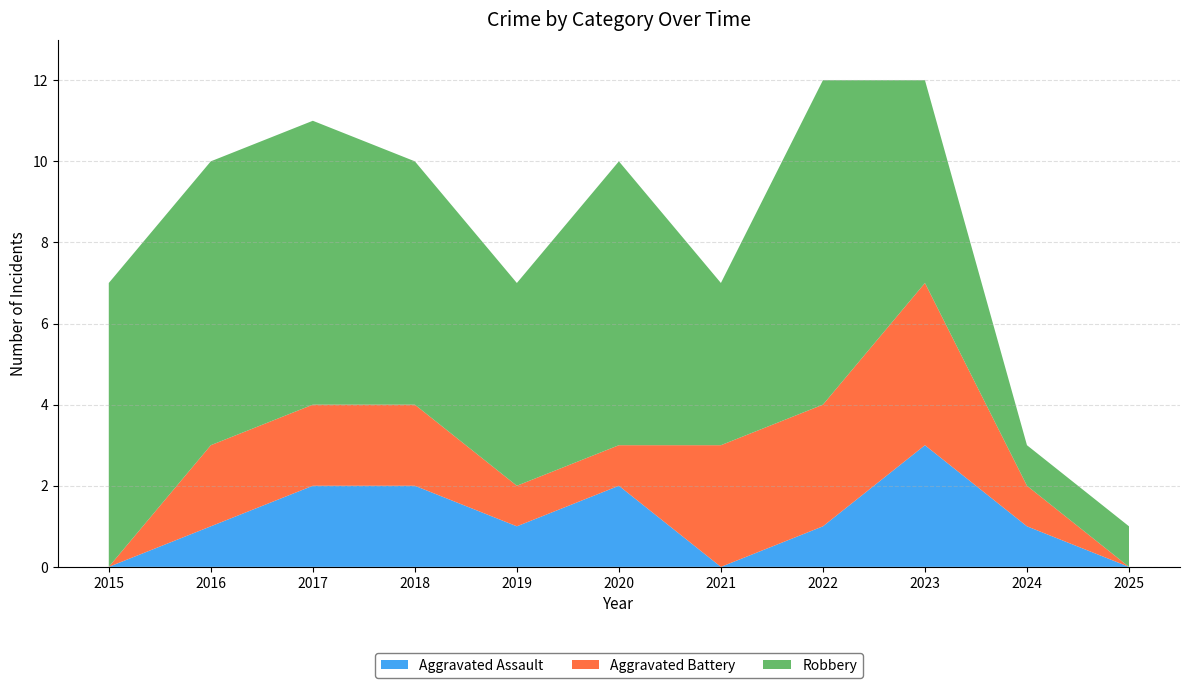

Reading right to left, transcribe all the data shown in this chart.

Aggravated Assault: 2025=0	2024=1	2023=3	2022=1	2021=0	2020=2	2019=1	2018=2	2017=2	2016=1	2015=0
Aggravated Battery: 2025=0	2024=1	2023=4	2022=3	2021=3	2020=1	2019=1	2018=2	2017=2	2016=2	2015=0
Robbery: 2025=1	2024=1	2023=5	2022=8	2021=4	2020=7	2019=5	2018=6	2017=7	2016=7	2015=7